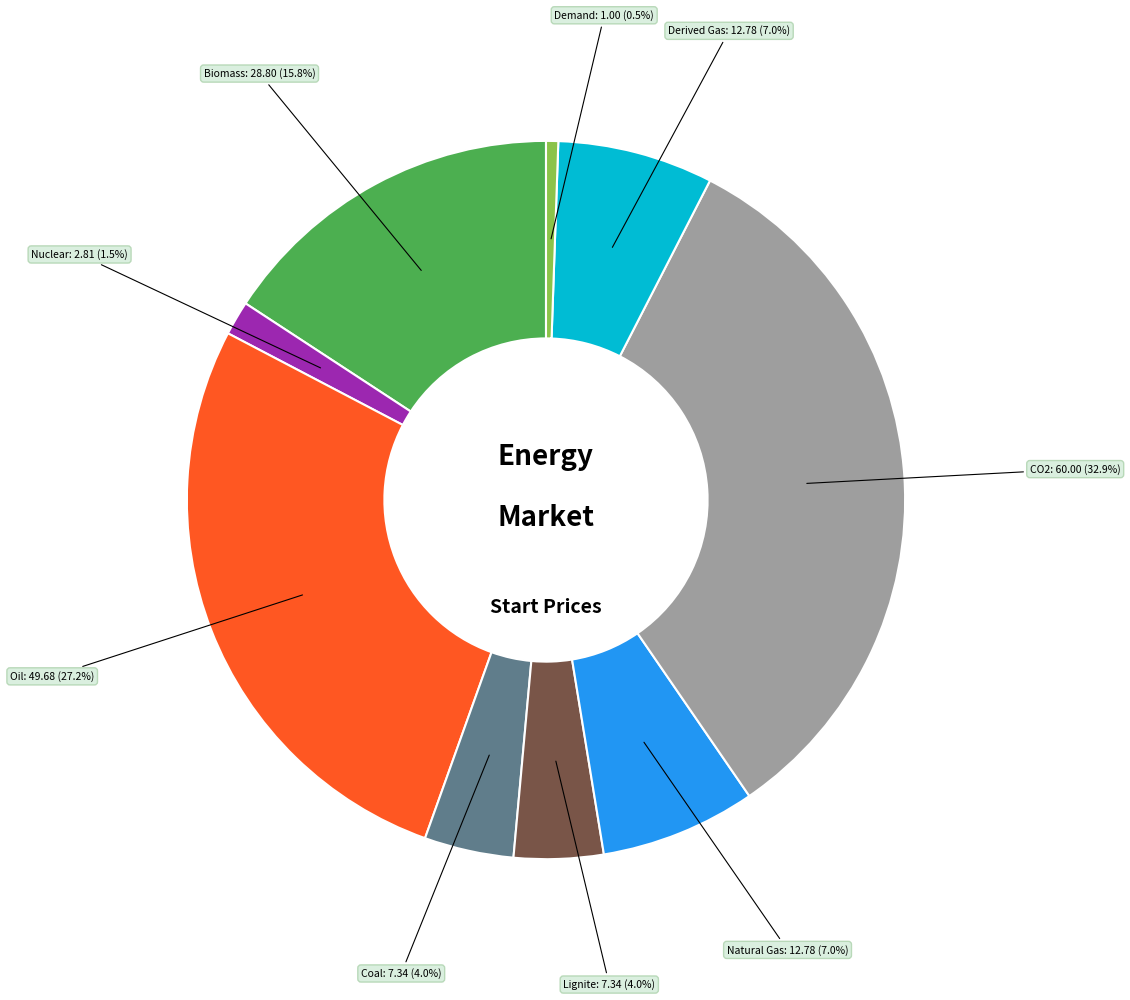

True or false: CO2 accounts for 33% of the total.

True